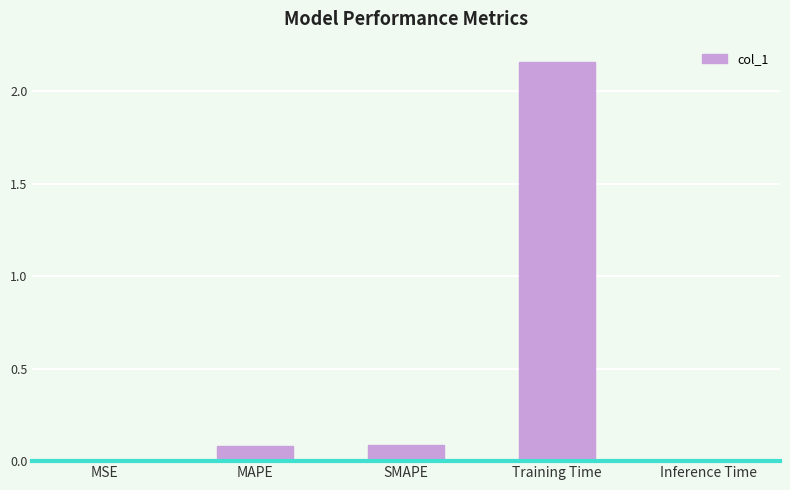

True or false: the data shows 0.0 at Inference Time.

True